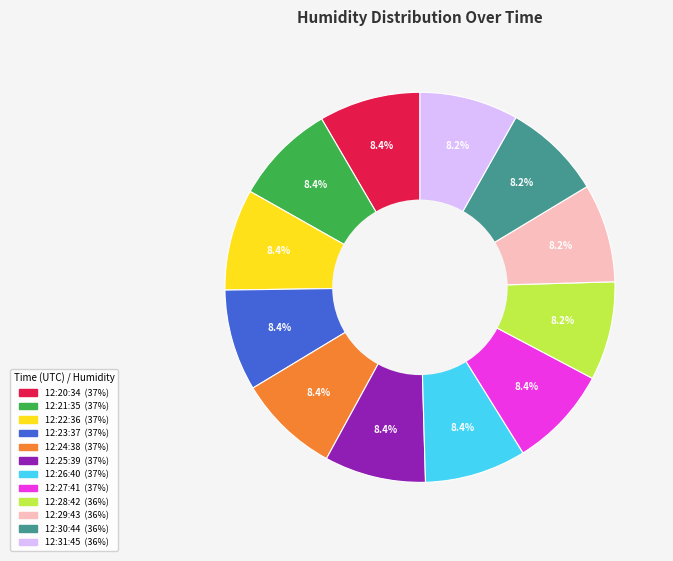

What is the total percentage of 12:22:36 and 12:29:43?

16.6%